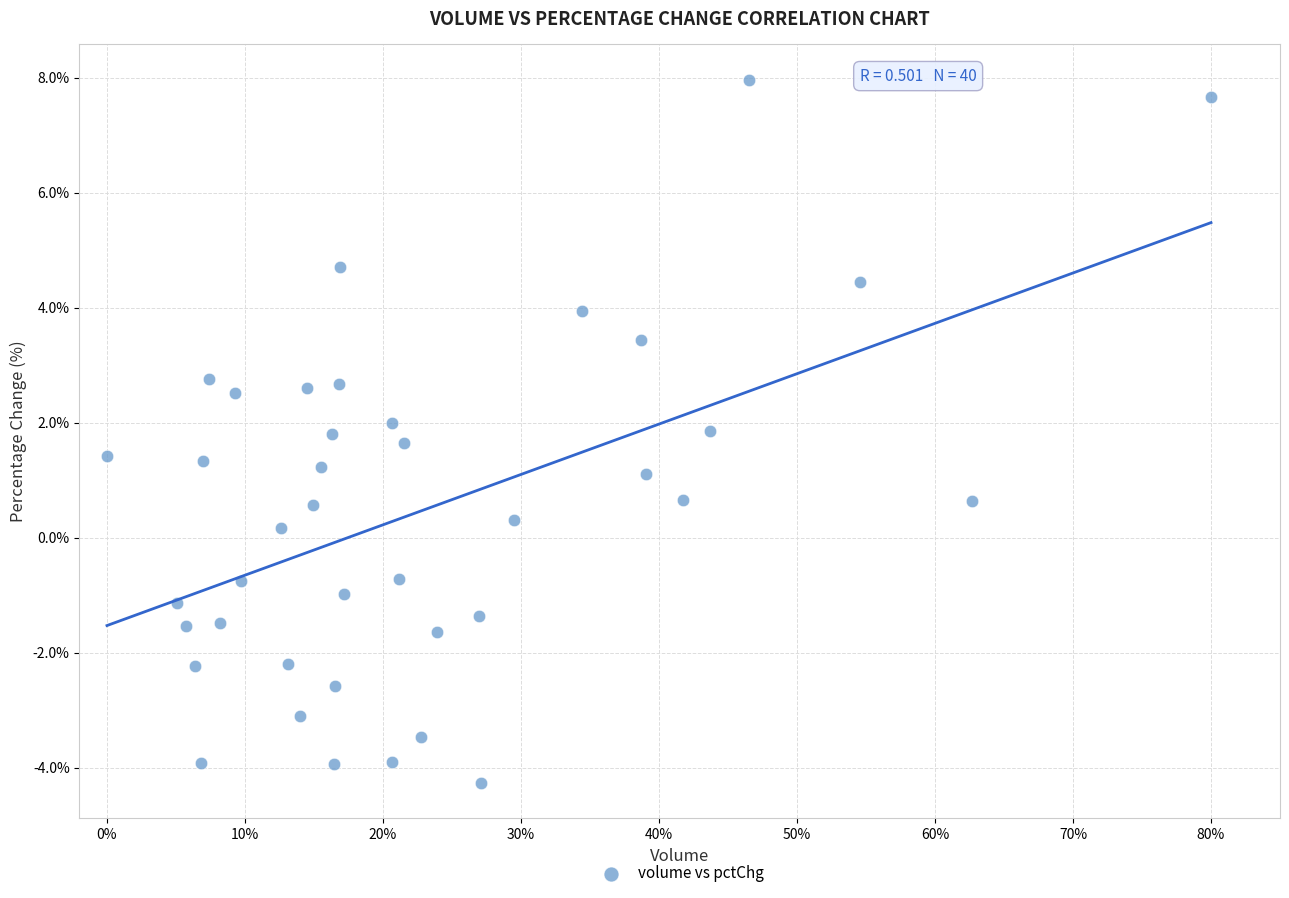

What is the range of Y values (max minus min)?

12.2